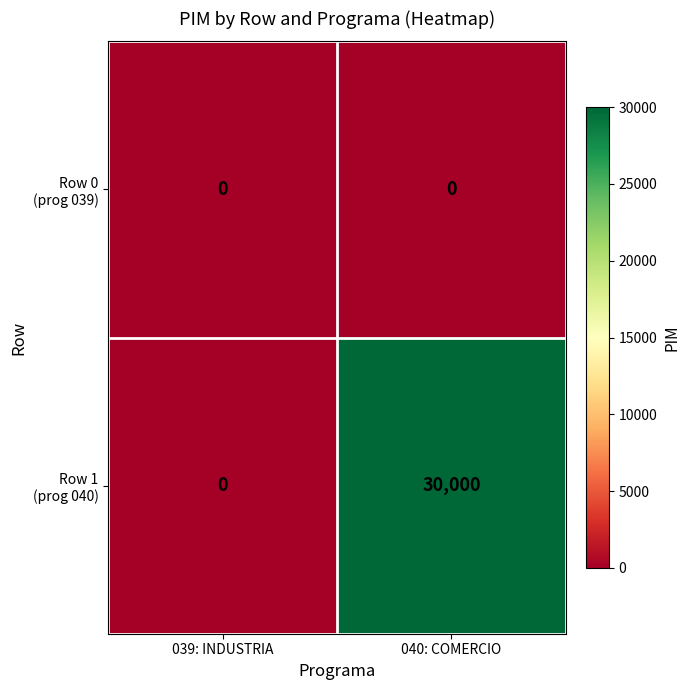

At which category is the sum across all series the highest?

040: COMERCIO